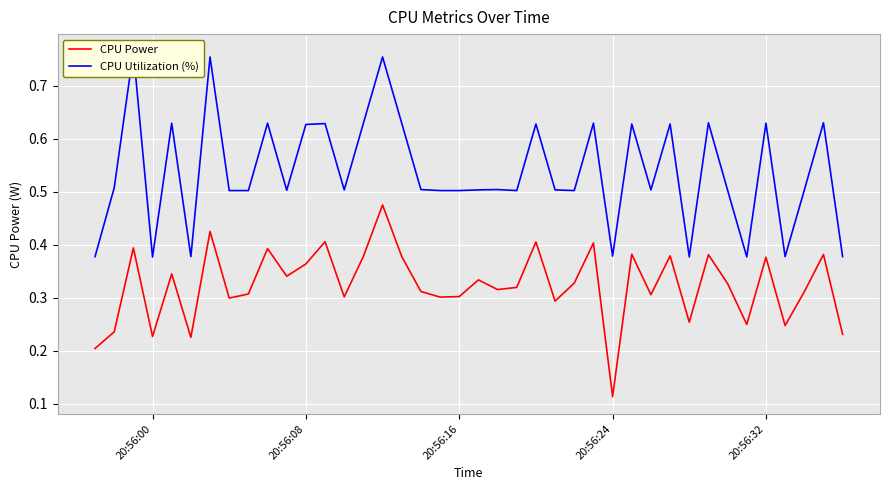

At which label does CPU Power reach its minimum?

20:56:24